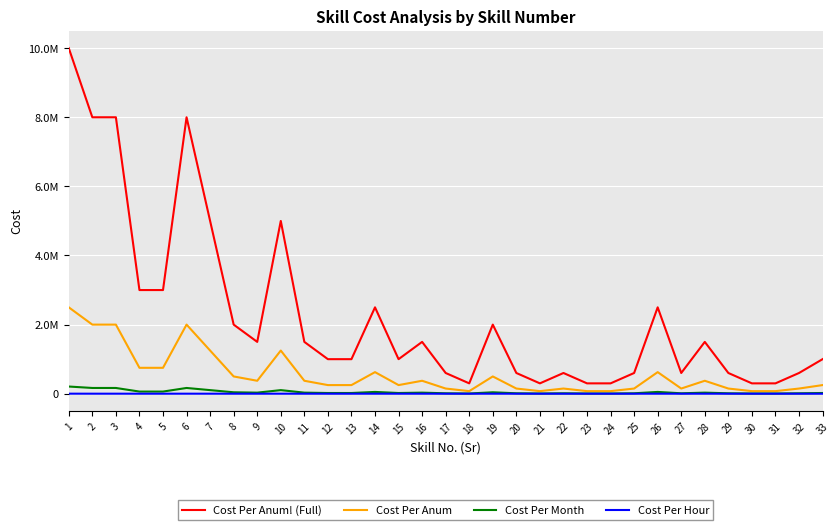

Which series has the largest total across all categories?

Cost Per Anum! (Full)